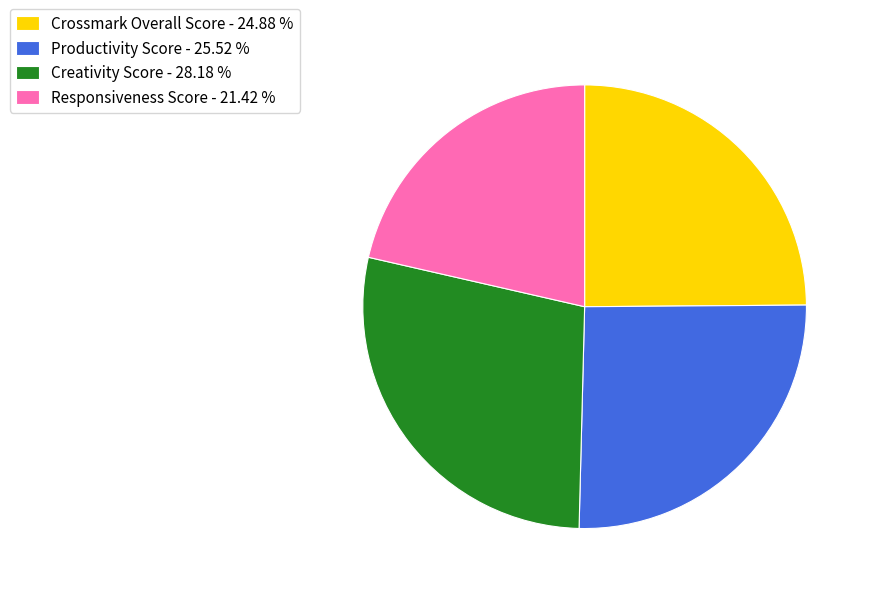

The Creativity Score slice represents 35% of the pie. True or false?

False